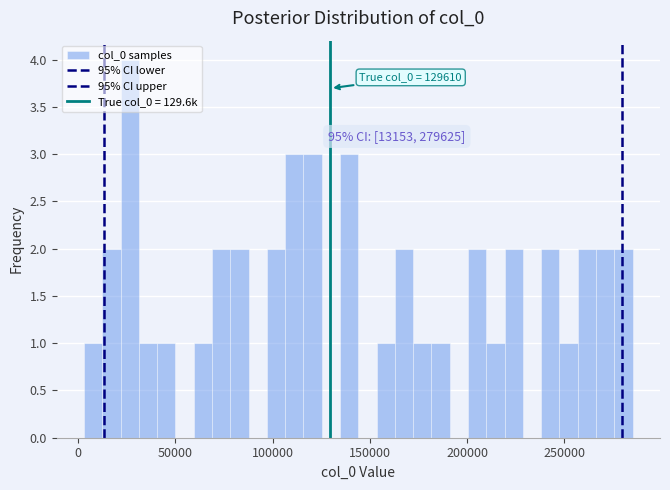

Around what value on the x-axis is the tallest bar? Give the approximate position of its centre, as read against the axis.

25000